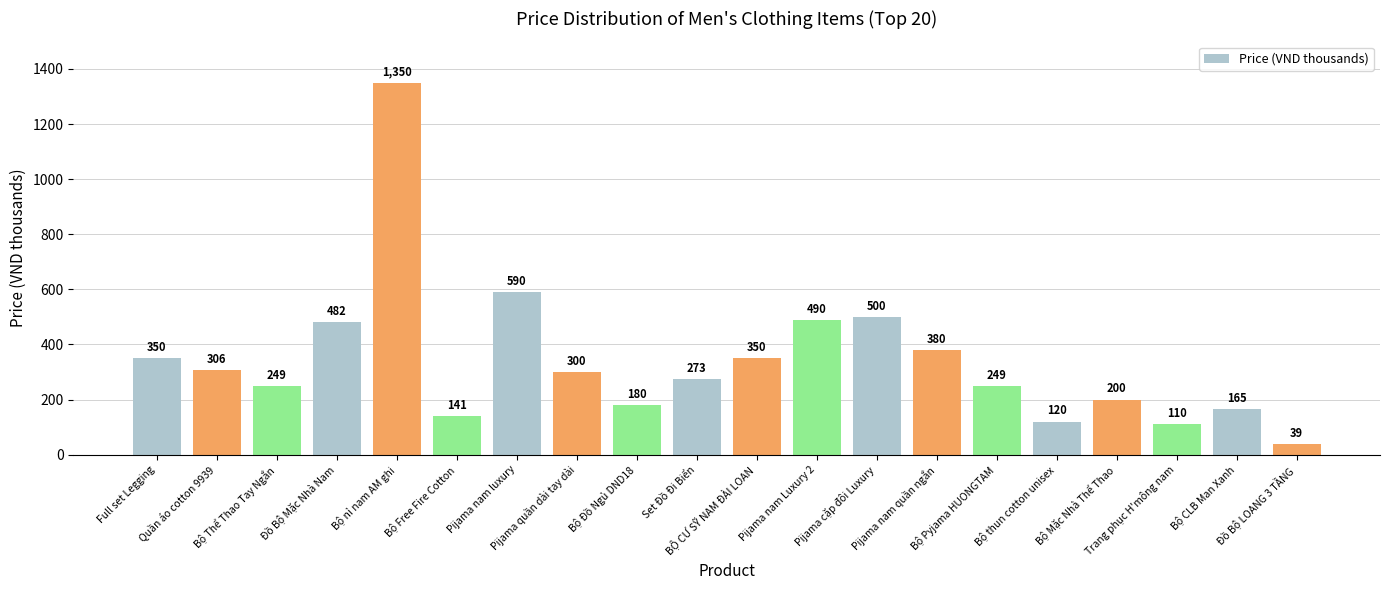

What value does the data have at BỘ CƯ SỸ NAM ĐÀI LOAN, to the nearest 10?

350